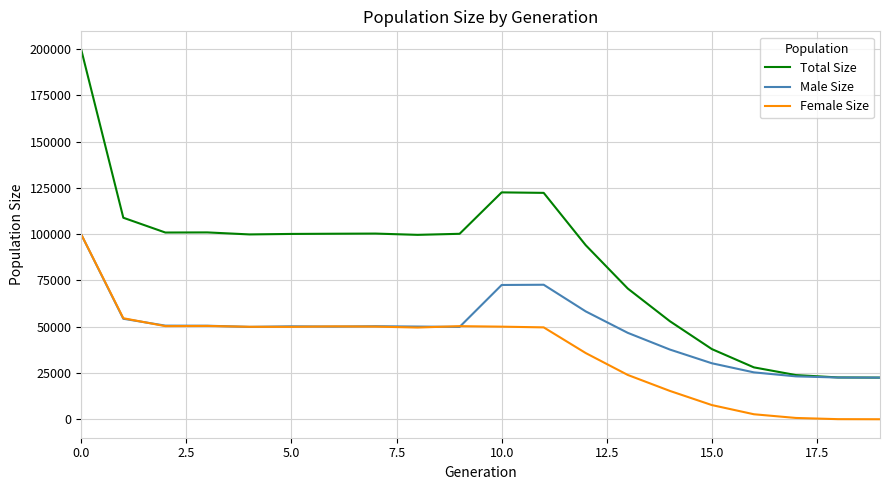

Which series has the widest spread of values?

Total Size